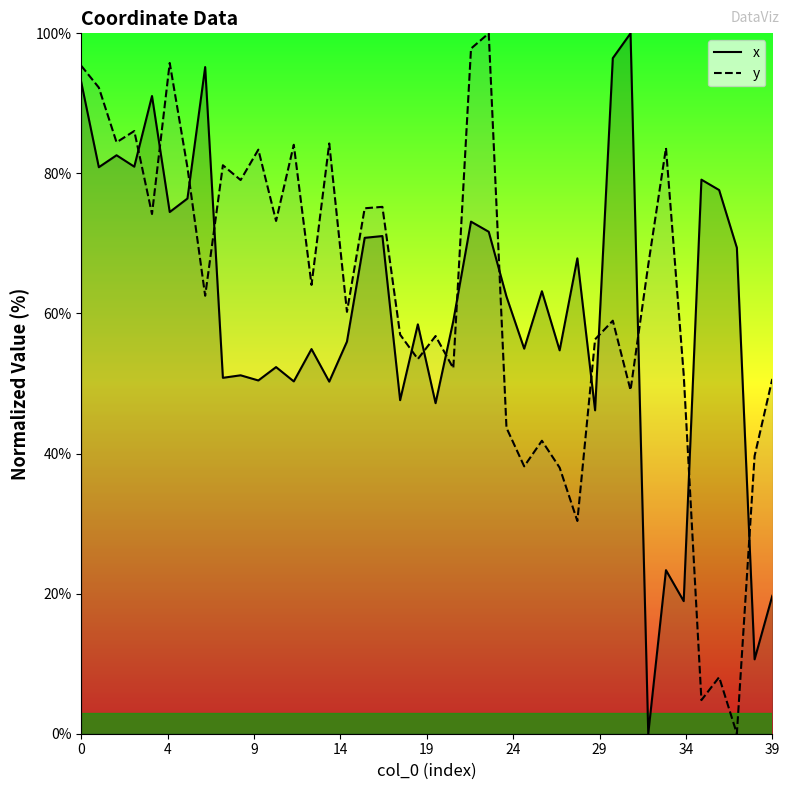

What is the value of the y point at the 40th from the left?

50.7